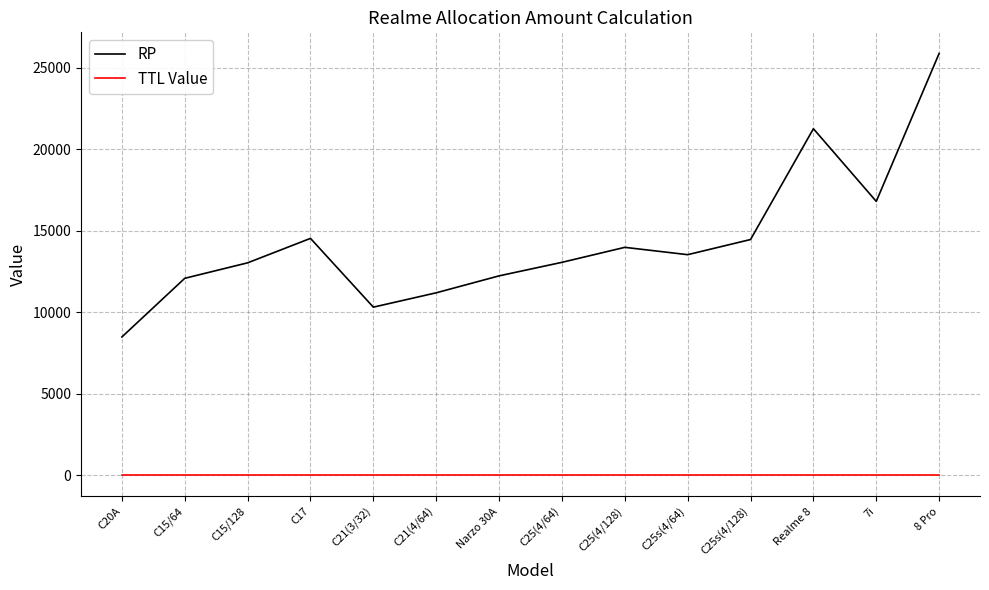

What position from the left is C21(4/64)?

6